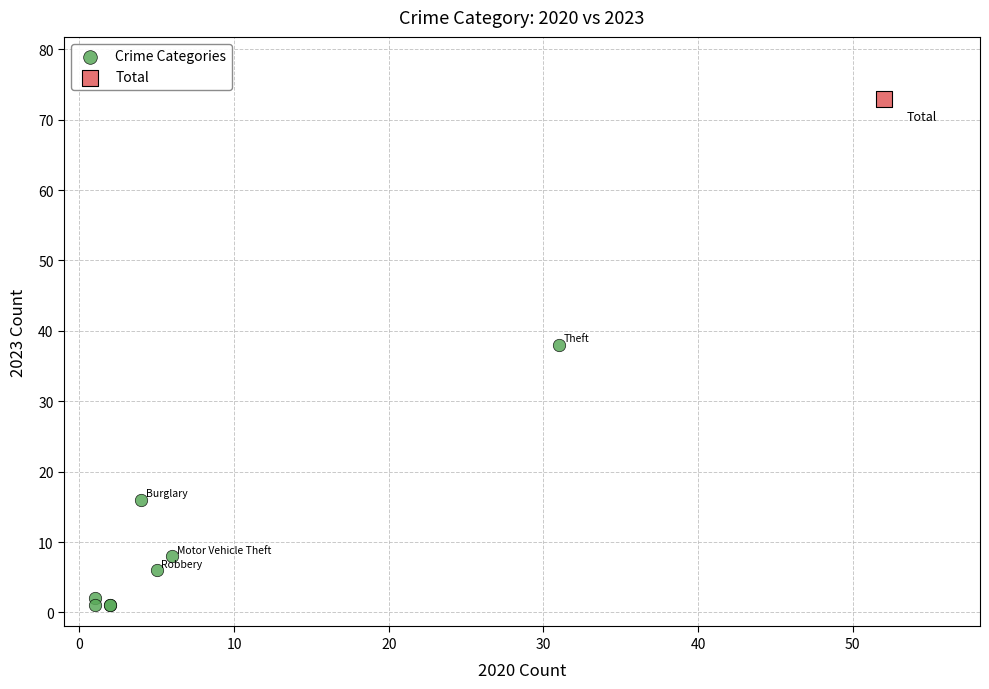

What are all the series names shown in the legend?

Crime Categories, Total